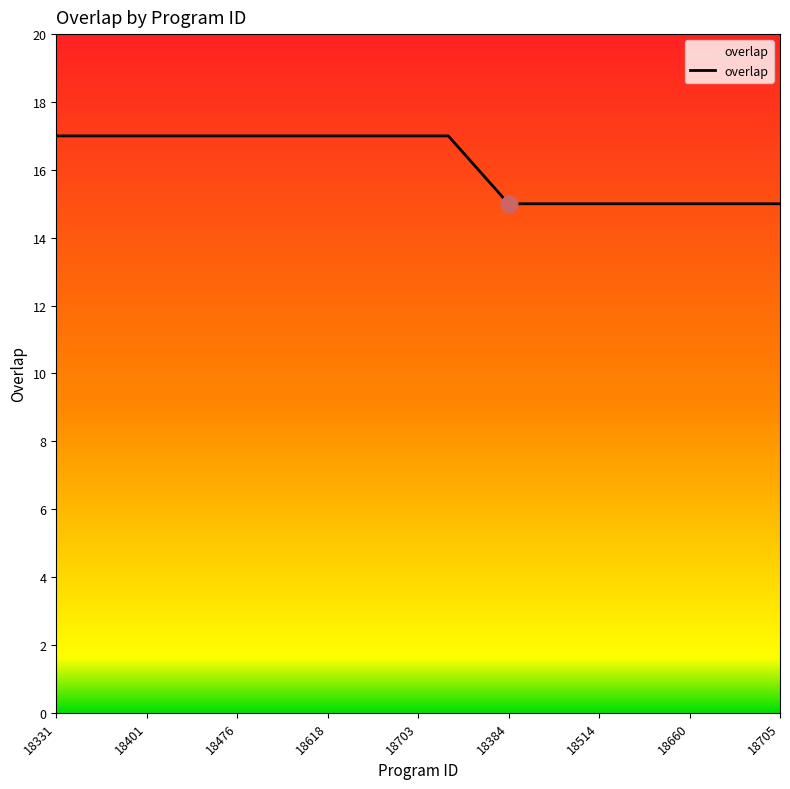

What is the minimum value shown in the chart?

15